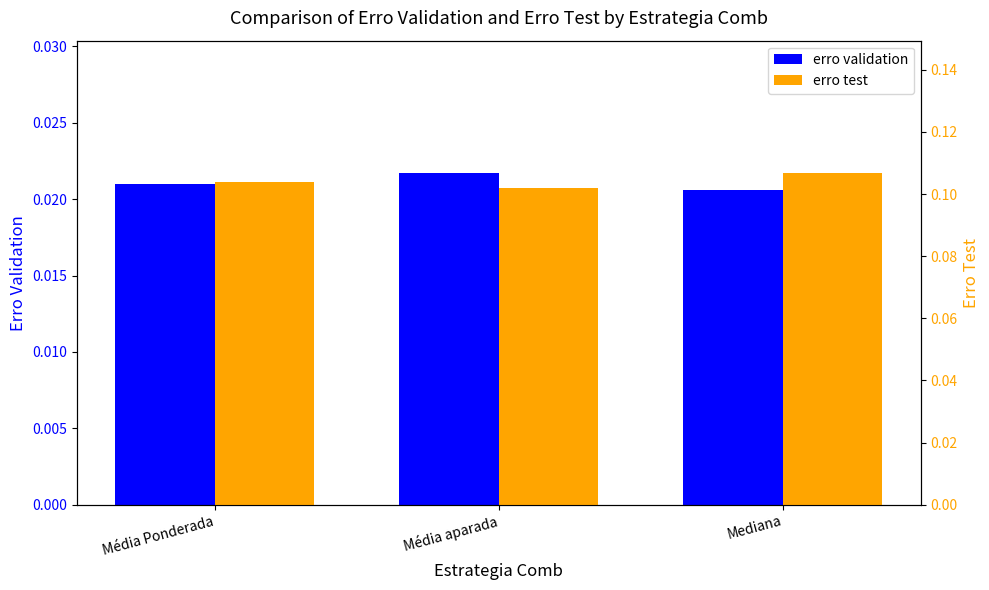

Which has a higher value, Mediana or Média Ponderada?

Média Ponderada